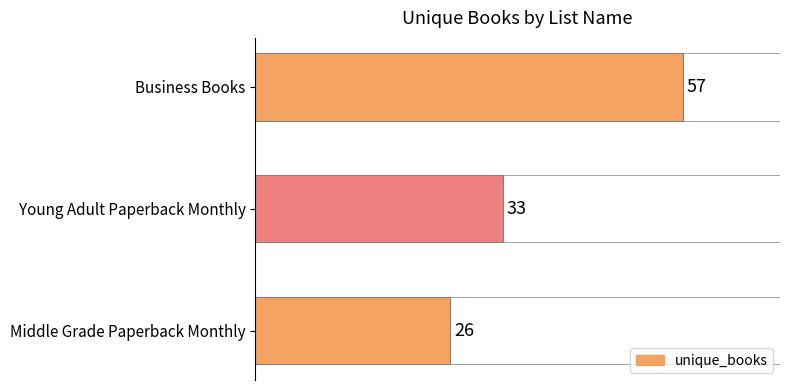

The value at Business Books is 57. True or false?

True